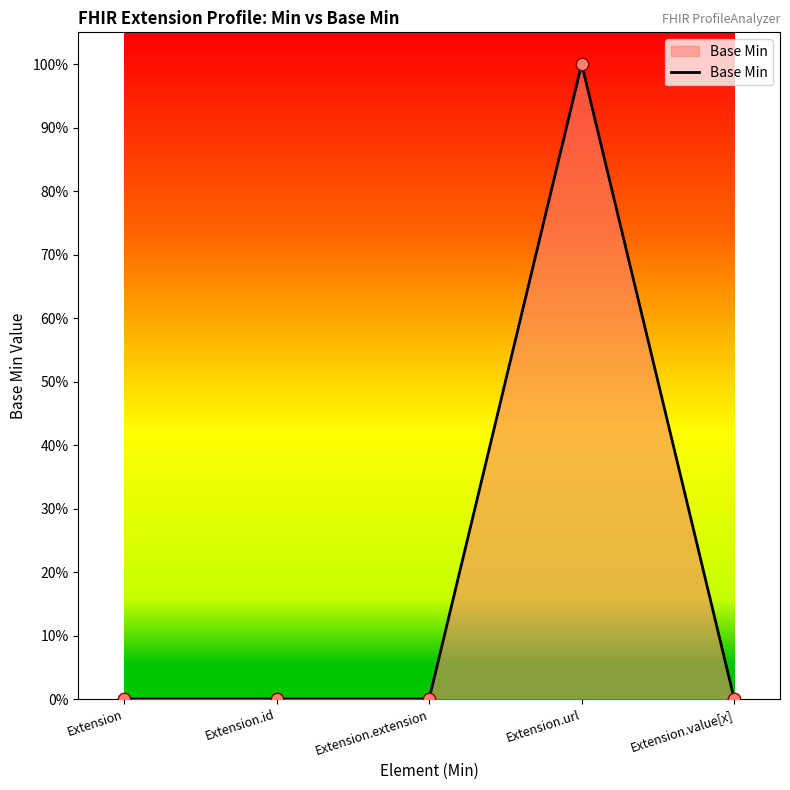

Is this an area chart (filled region under the line)?

Yes